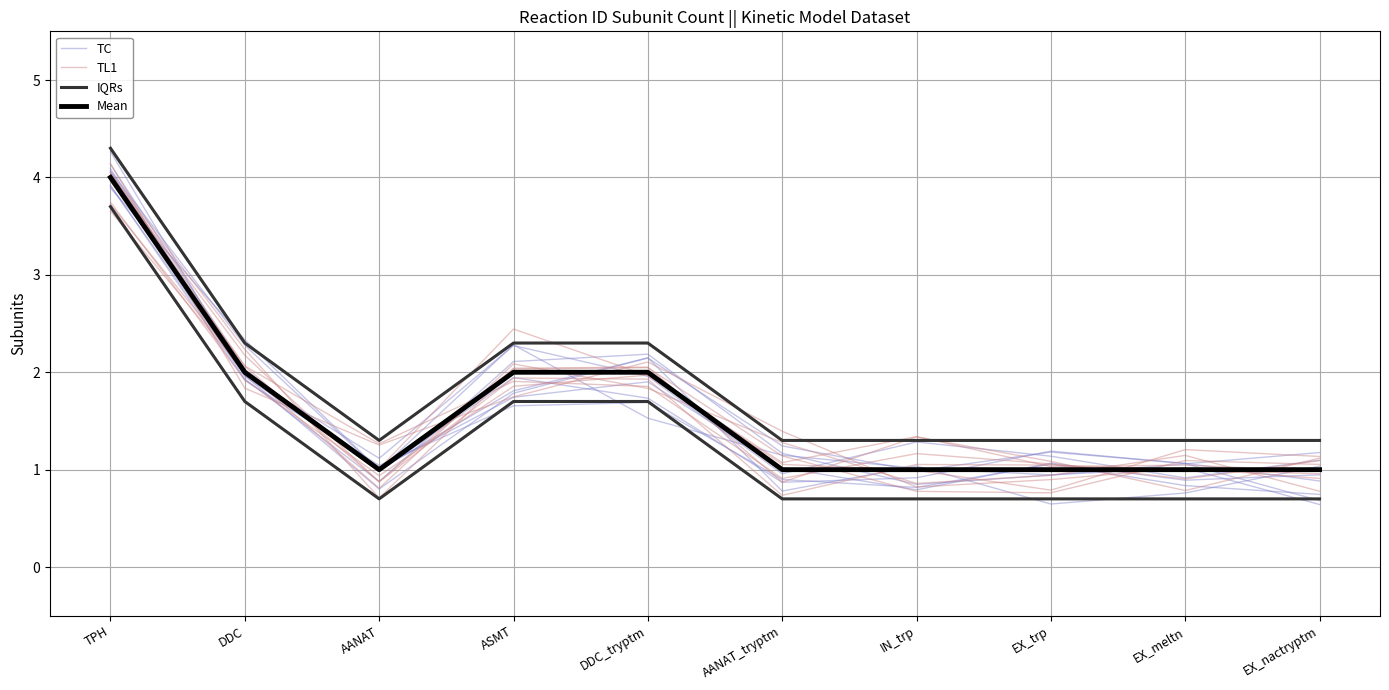

True or false: IQRs and TL1 cross at least once.

False